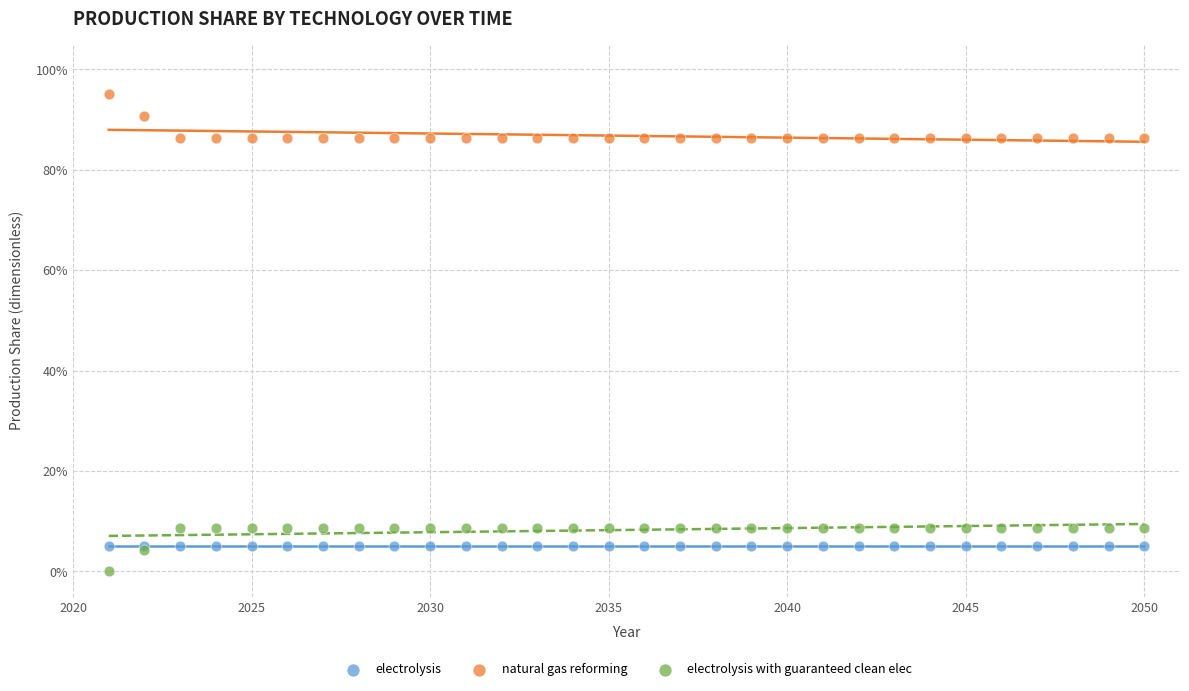

Which series contains the lowest Y value?

electrolysis with guaranteed clean elec